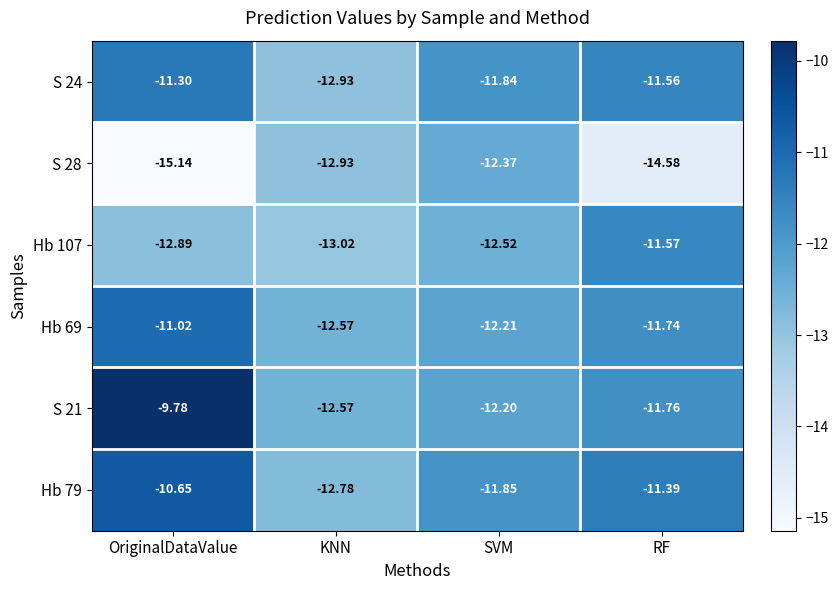

List the labels in order of S 28 value, smallest first.

OriginalDataValue, RF, KNN, SVM